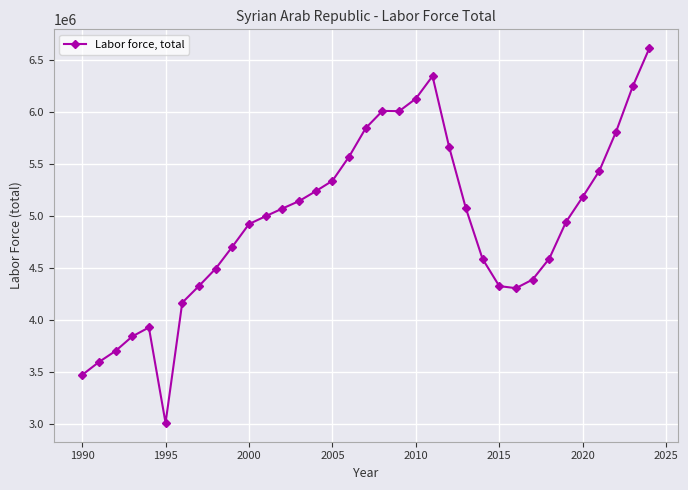

What is the value of the 27th point from the left?

4306511